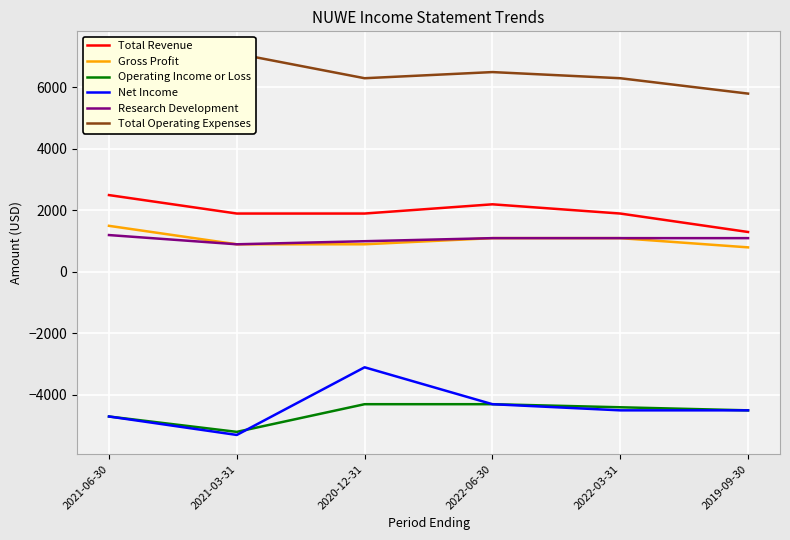

What is the label of the 3rd point from the right?

2022-06-30